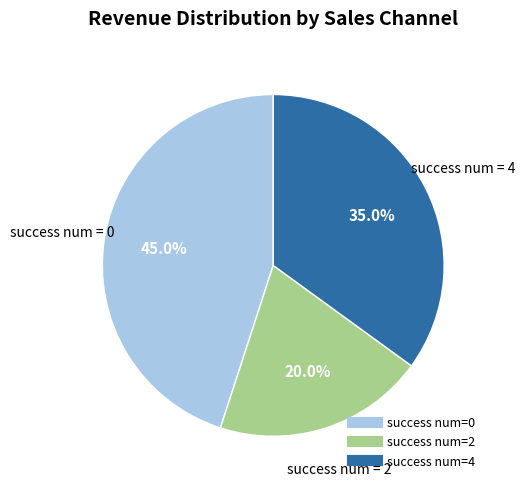

Is there a majority slice in this chart?

No